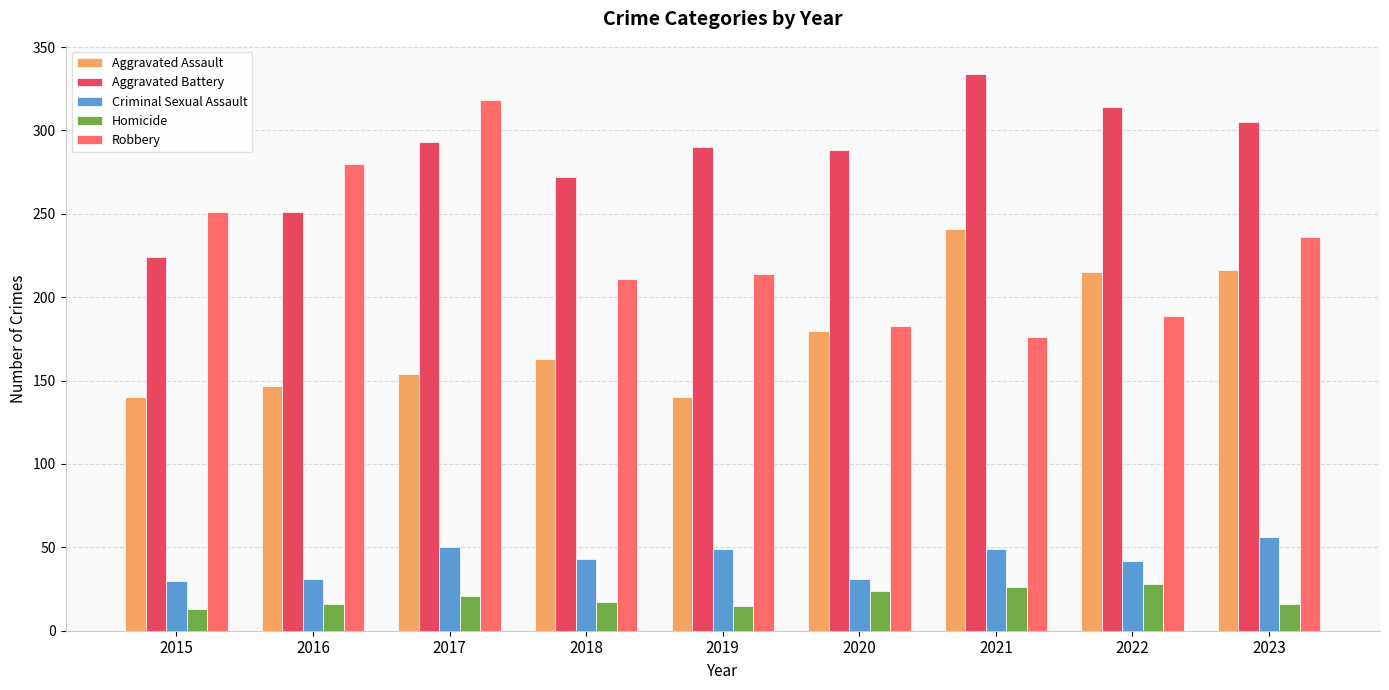

What is the greatest value displayed?

334